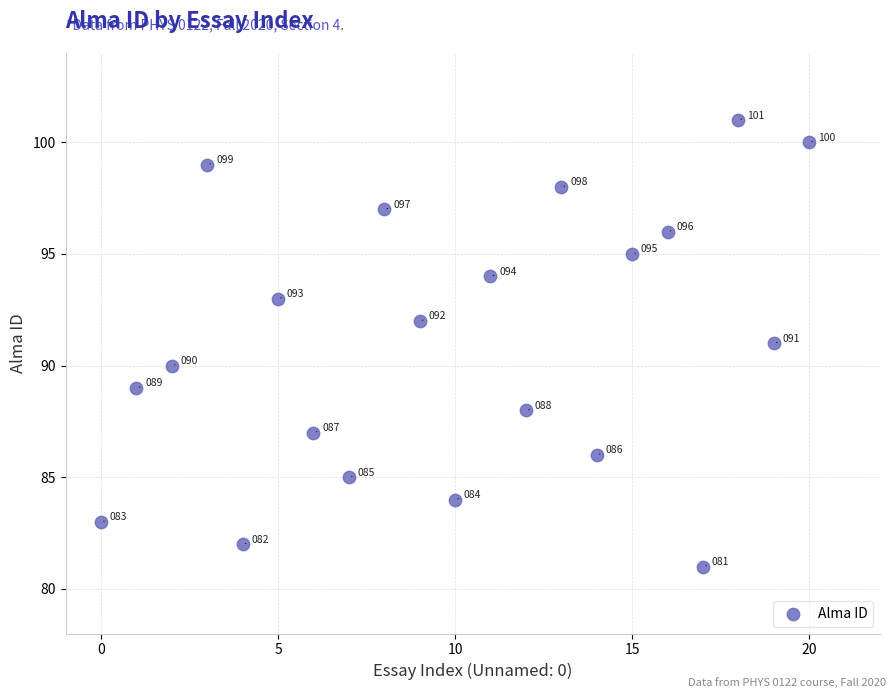

What Y value in the scatter plot is closest to 91?

91